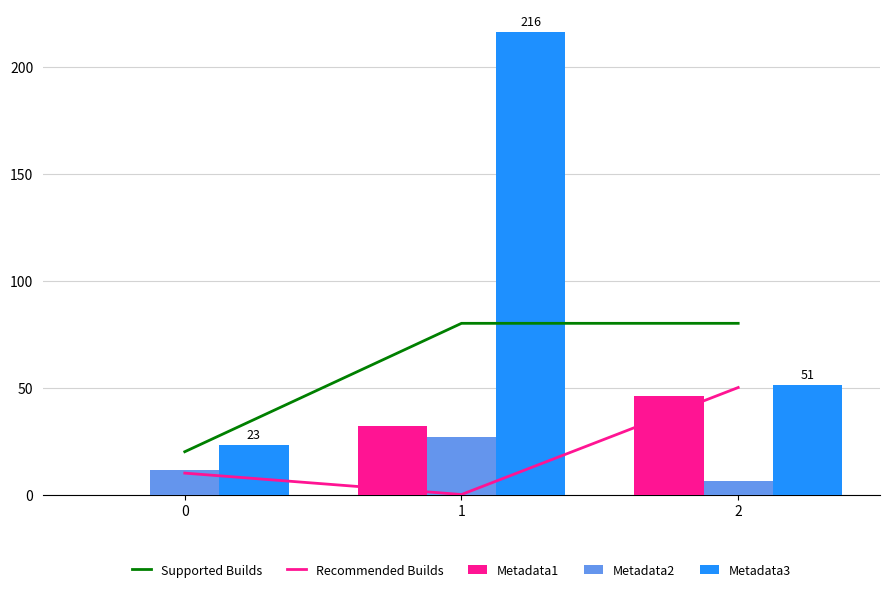

What is the total value across all series at 1?

355.2